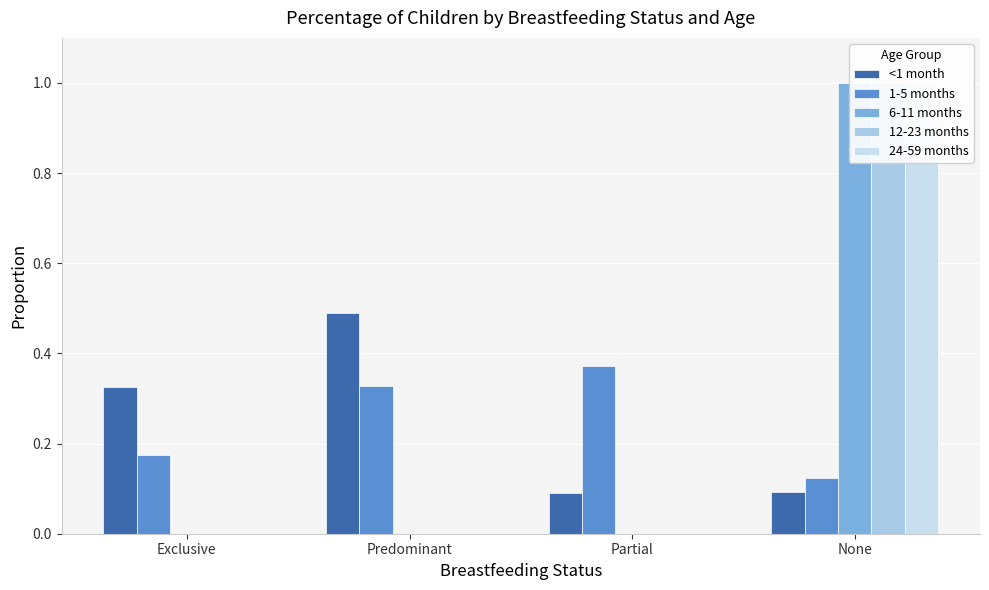

Which has a higher value, Predominant or Exclusive?

Predominant